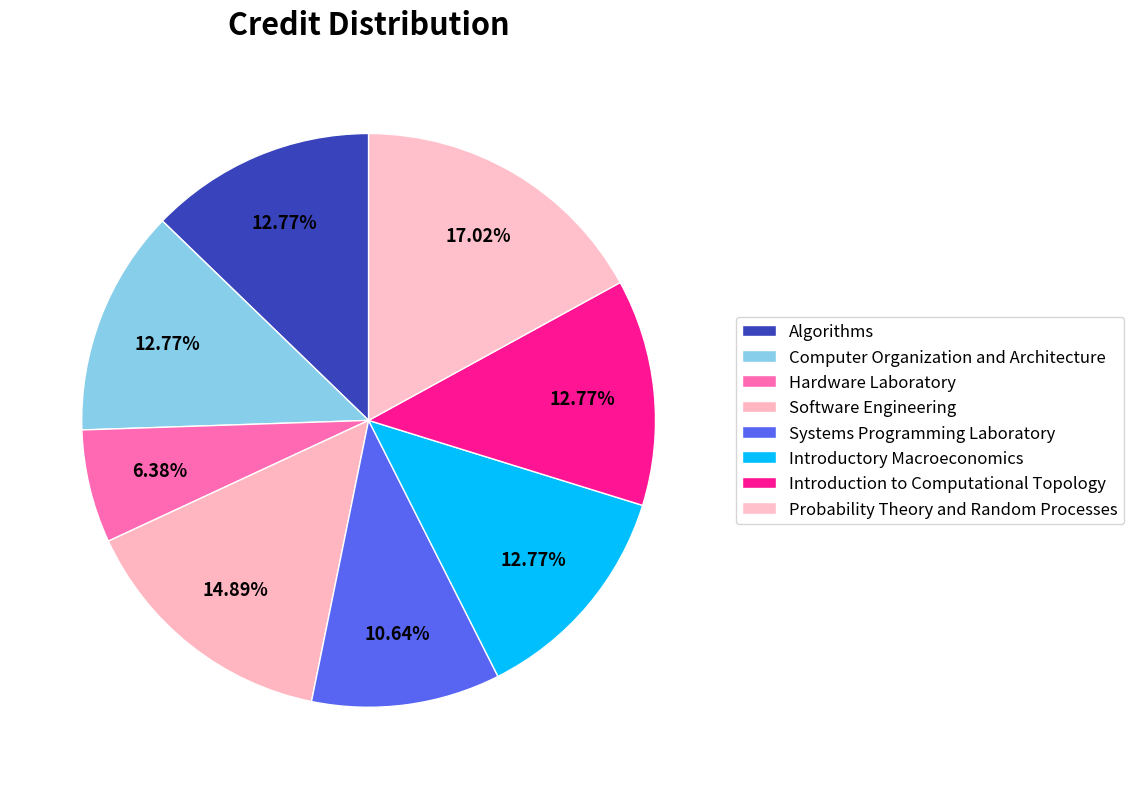

How many slices are in this pie chart?

8